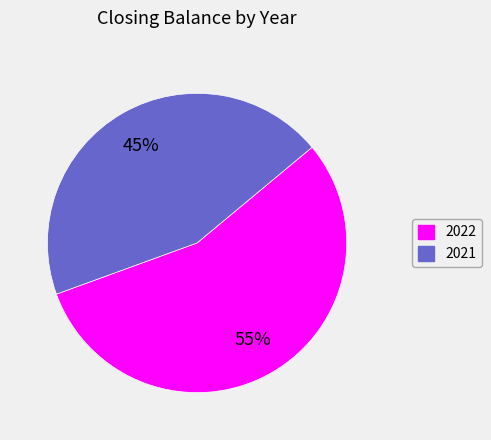

Count the number of slices in the pie.

2